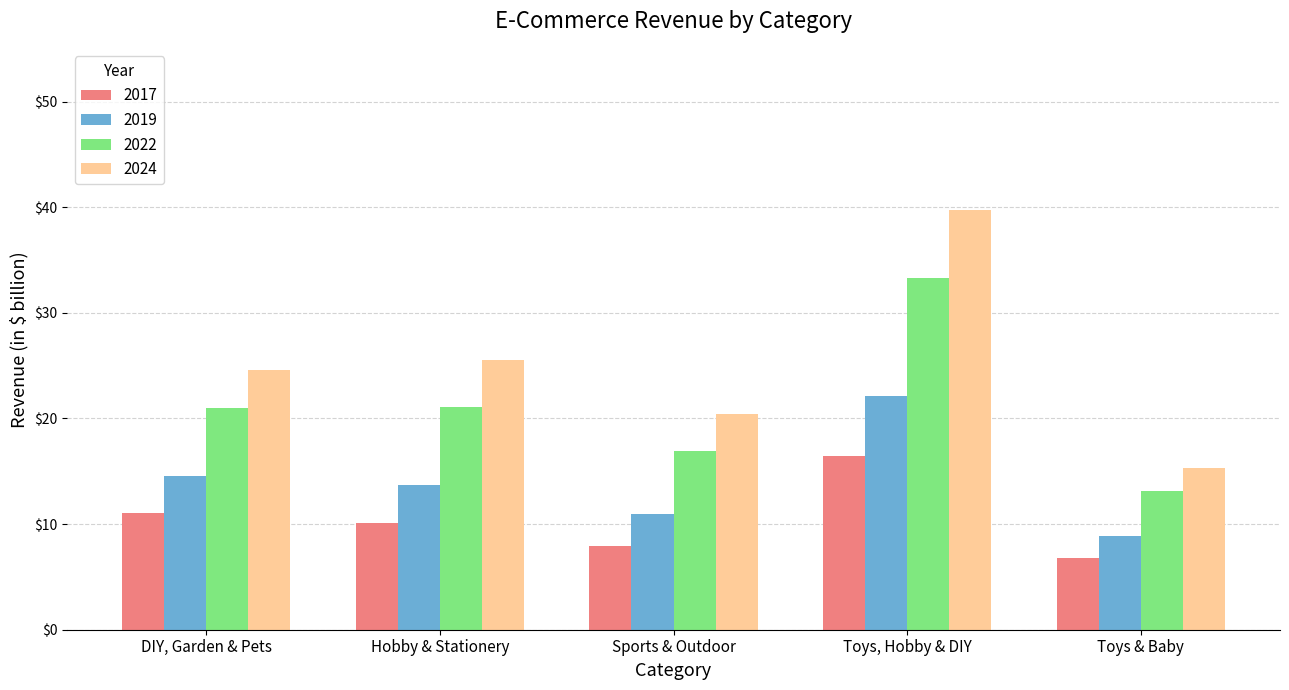

The 2022 series shows 33.3 at Toys, Hobby & DIY. True or false?

True